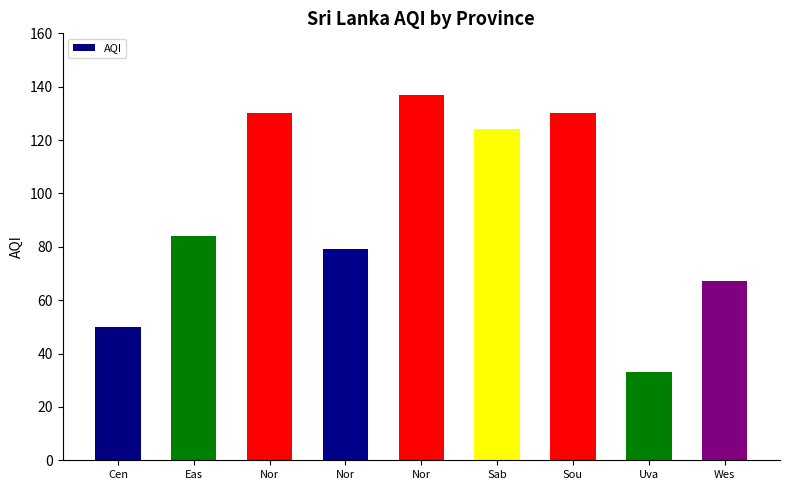

True or false: the data shows 67 at Wes.

True